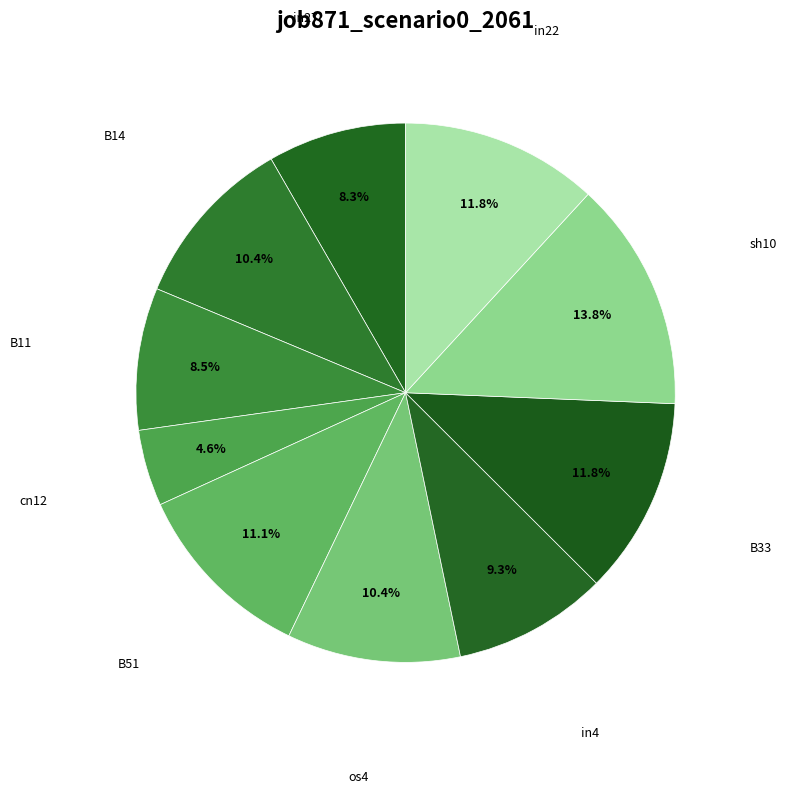

How many segments does this pie chart have?

10